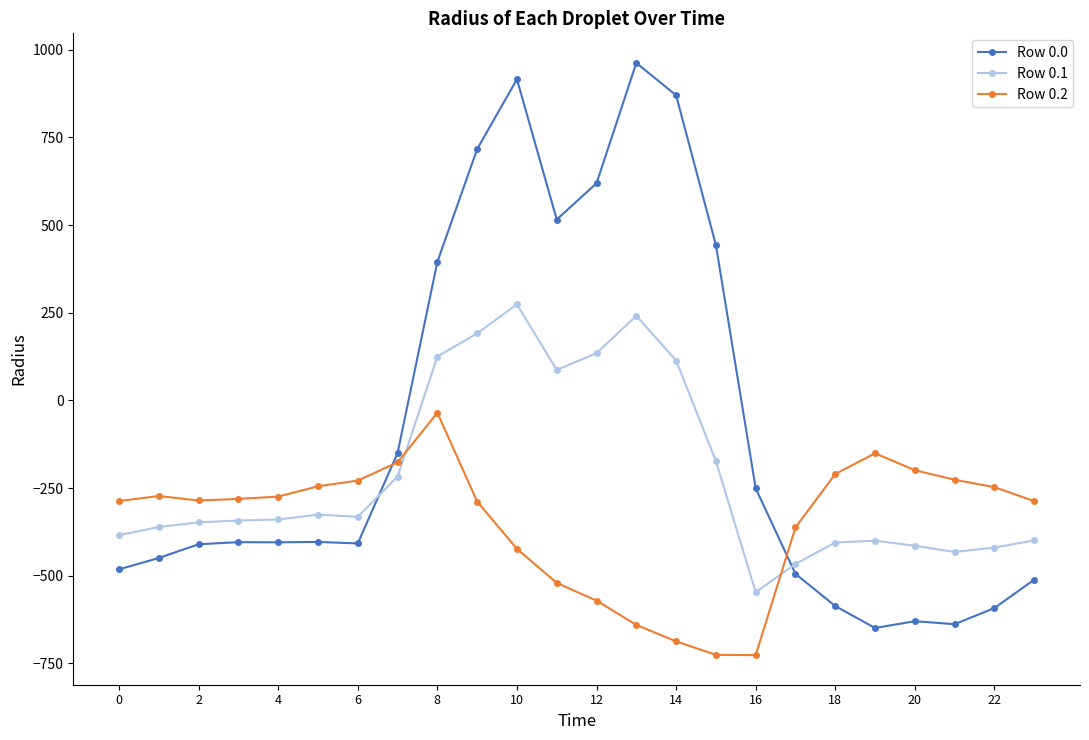

What is the greatest value displayed?

962.7